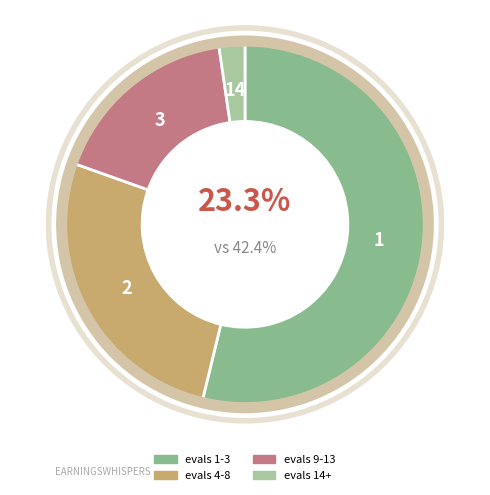

Does evals 14+ account for over 50% of the chart?

No